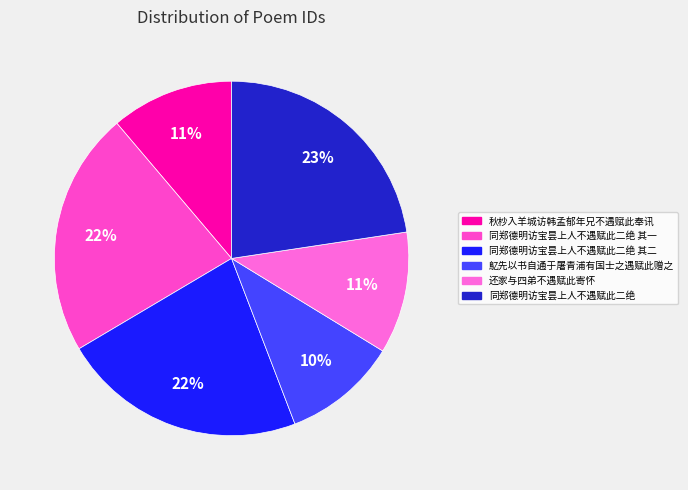

Do 秋杪入羊城访韩孟郁年兄不遇赋此奉讯 and 还家与四弟不遇赋此寄怀 together represent more than half of the pie?

No